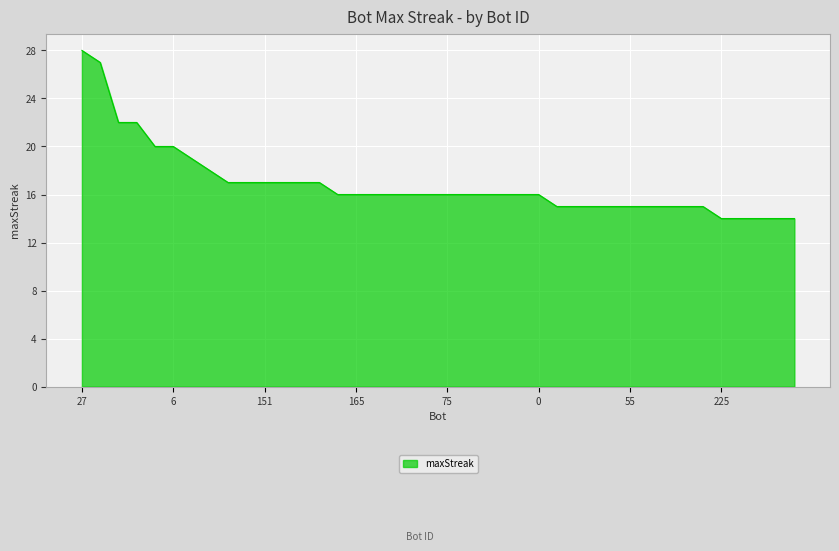

What is the sum of all values?

675